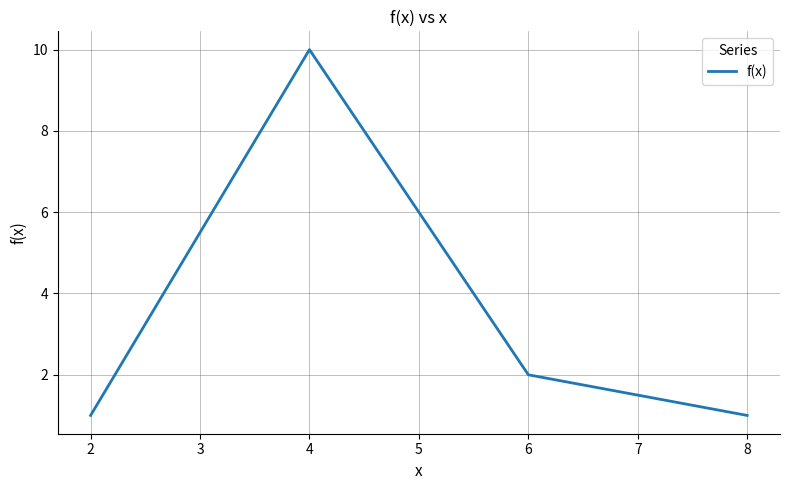

How many values are below 2?

2